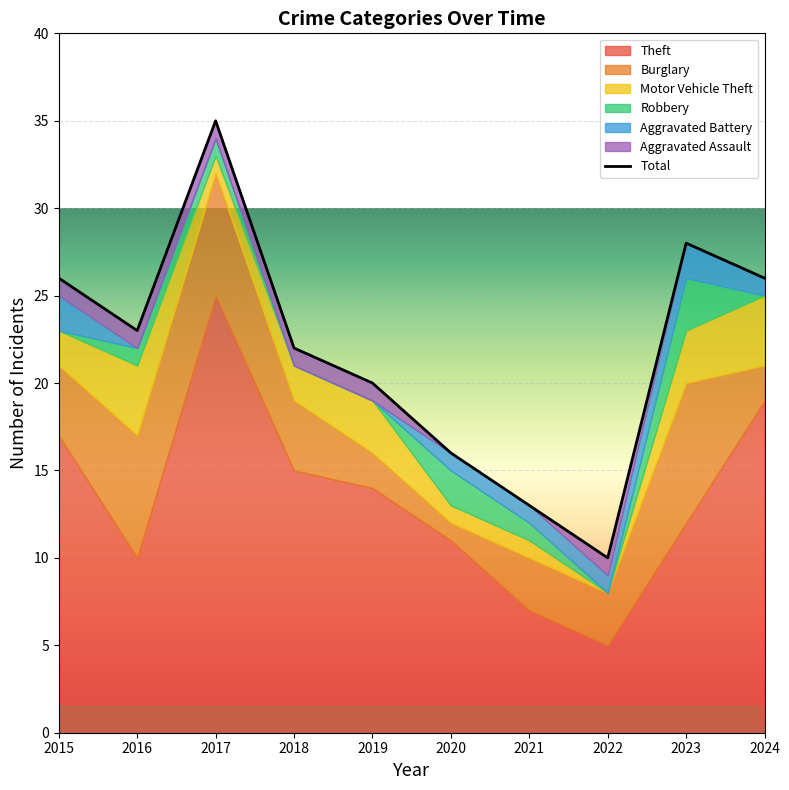

At which category is the sum across all series the highest?

2017